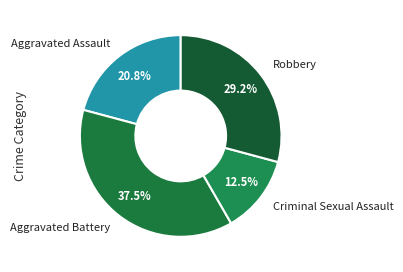

What portion of the pie excludes Criminal Sexual Assault?

87.5%